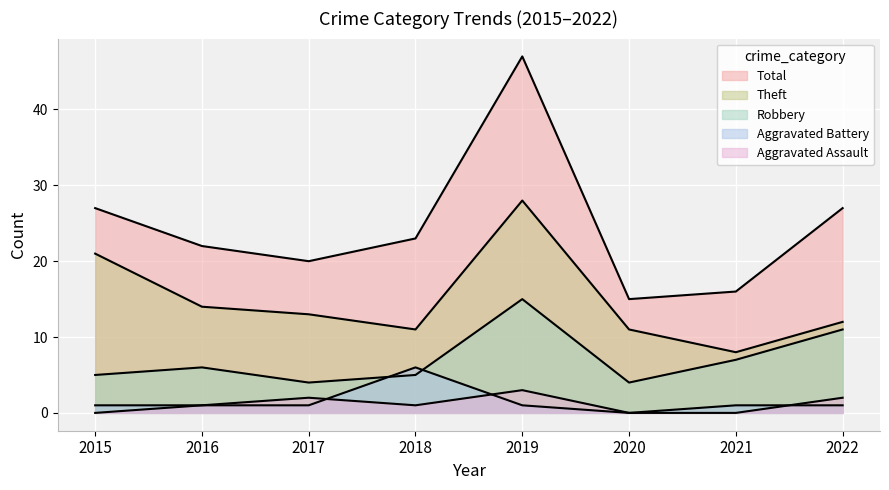

What is the sum of all Theft values?

118